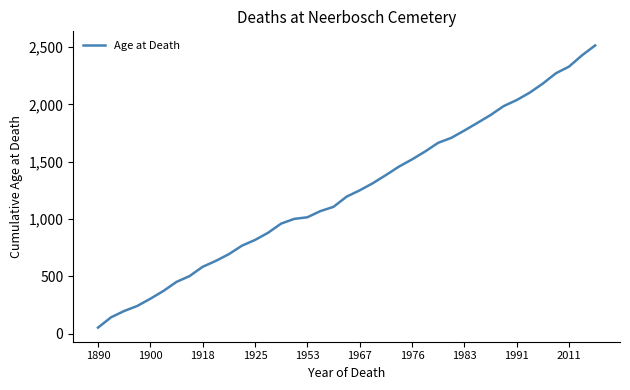

What is the difference between the maximum and minimum values?

2463